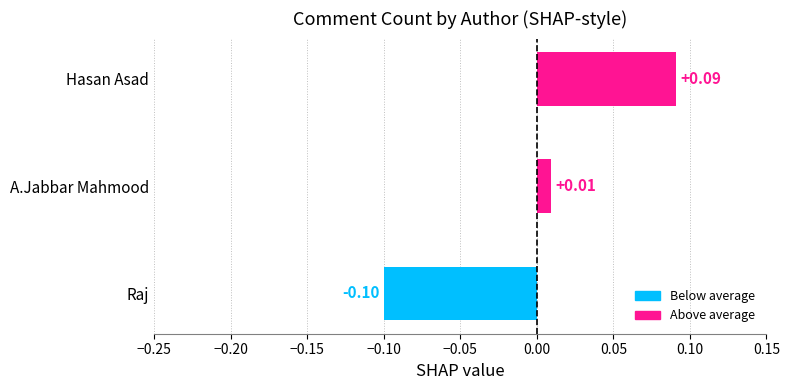

How many series are shown in this chart?

1